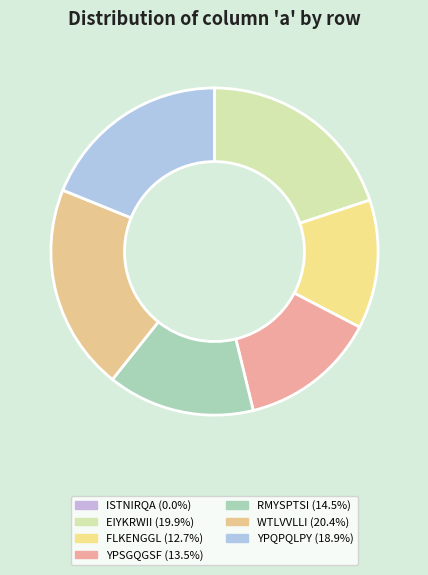

To the nearest percent, what is the average slice percentage?

14%